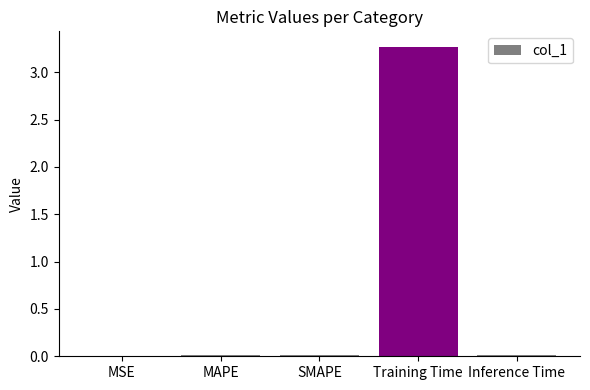

What is the sum of all values?

3.3